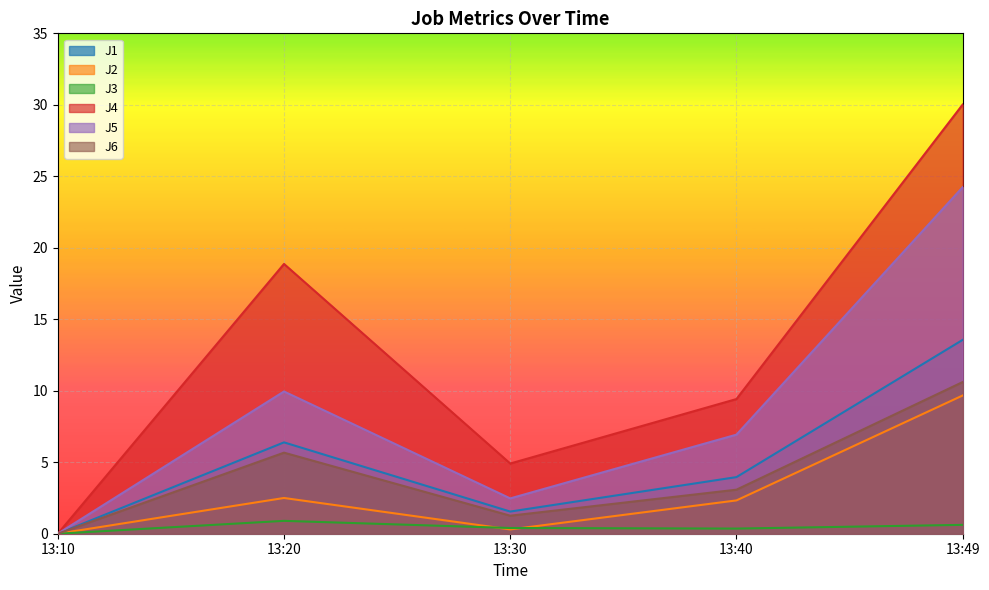

Where does the J6 series first go above 3?

13:20